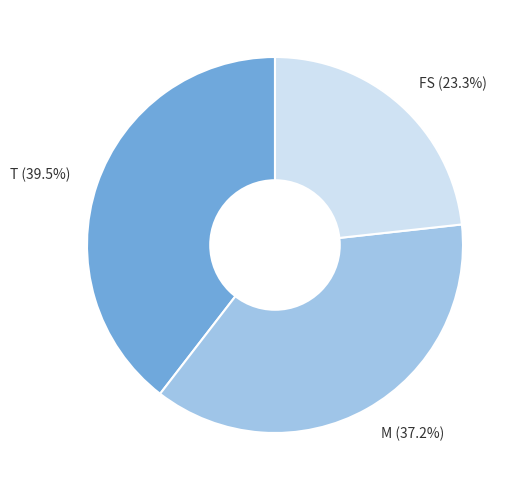

Does FS account for over 50% of the chart?

No